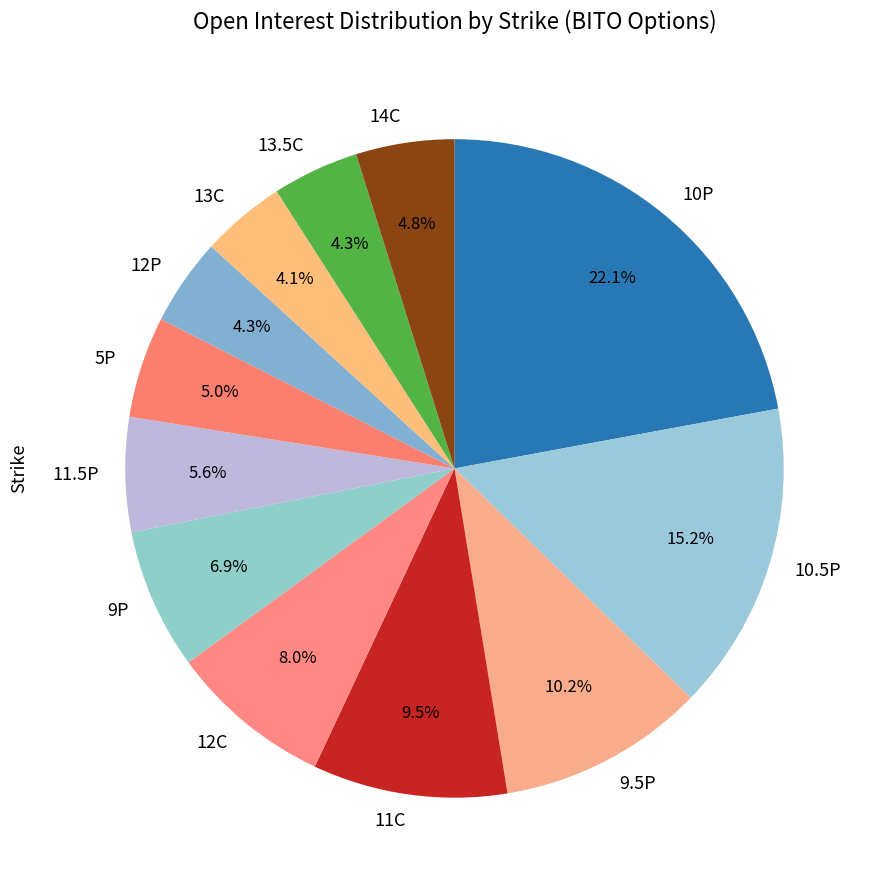

Is there a majority slice in this chart?

No